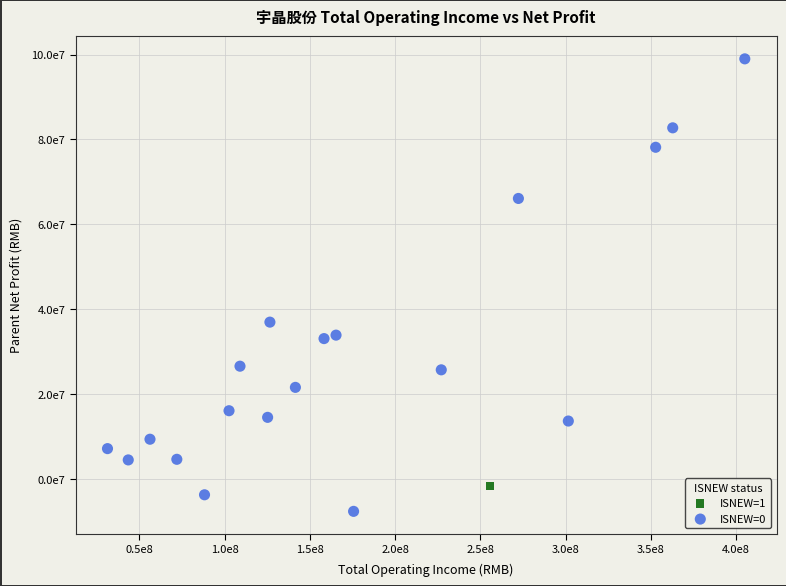

What are all the series names shown in the legend?

ISNEW=1, ISNEW=0